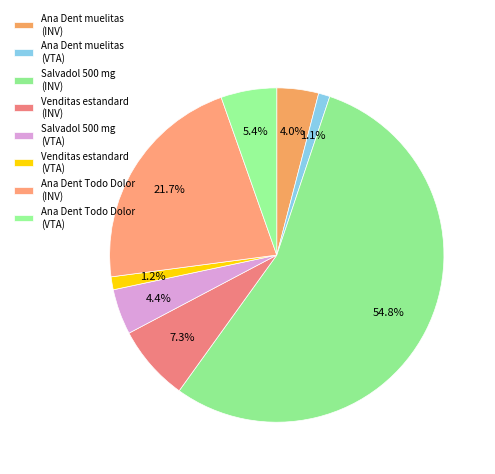

Count the number of slices in the pie.

8